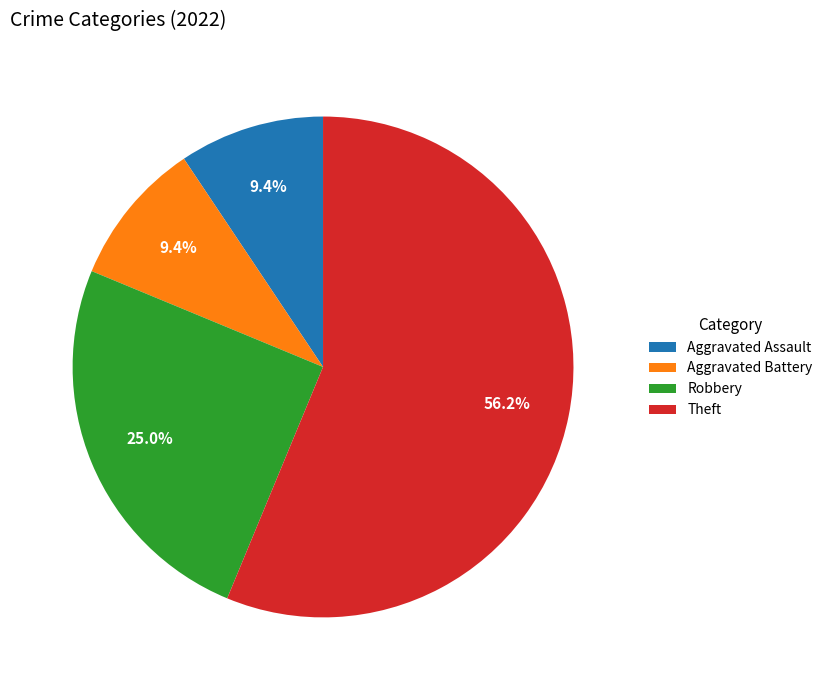

How many slices are in this pie chart?

4